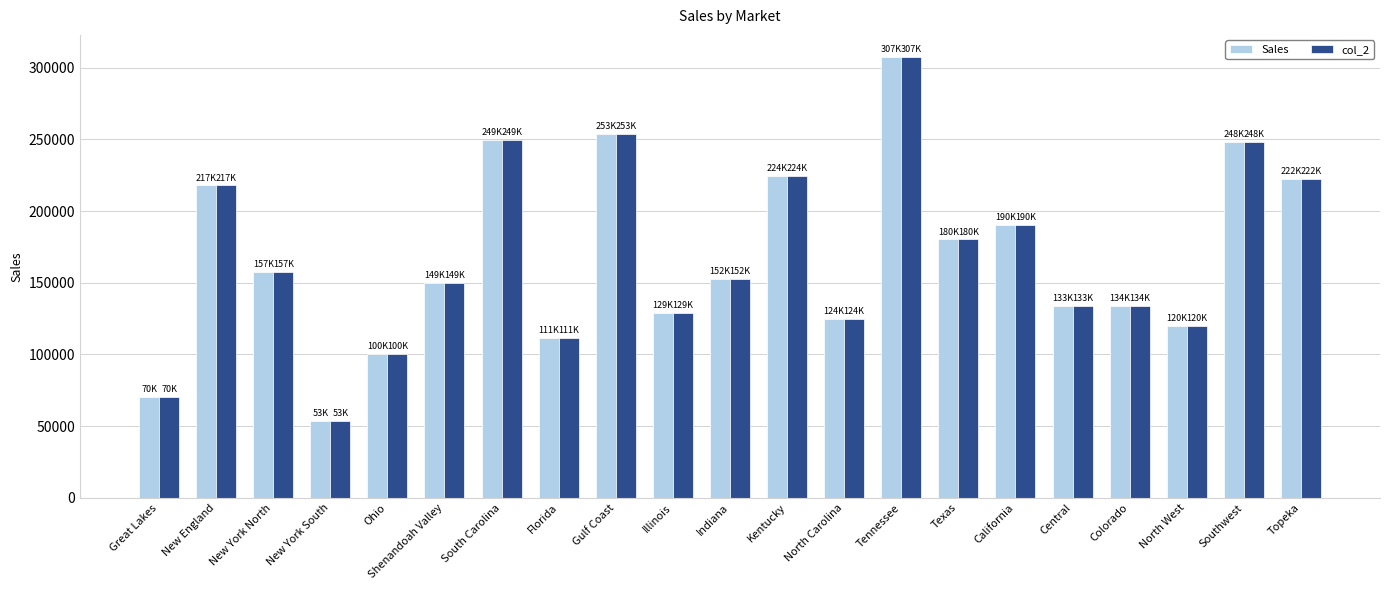

Is it true that Sales equals 157774 at New York North?

True